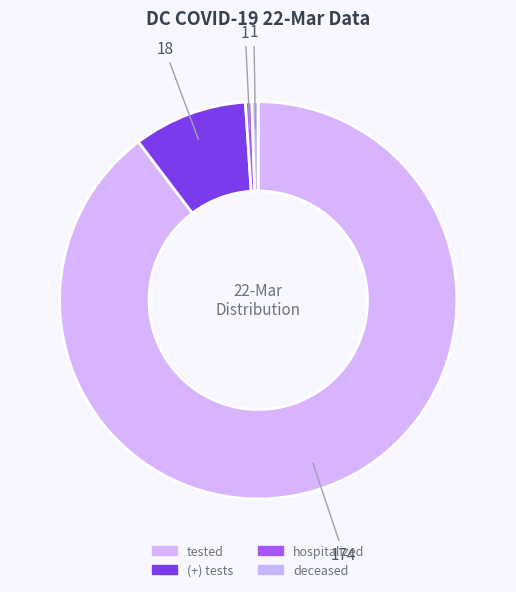

How many slices are in this pie chart?

4